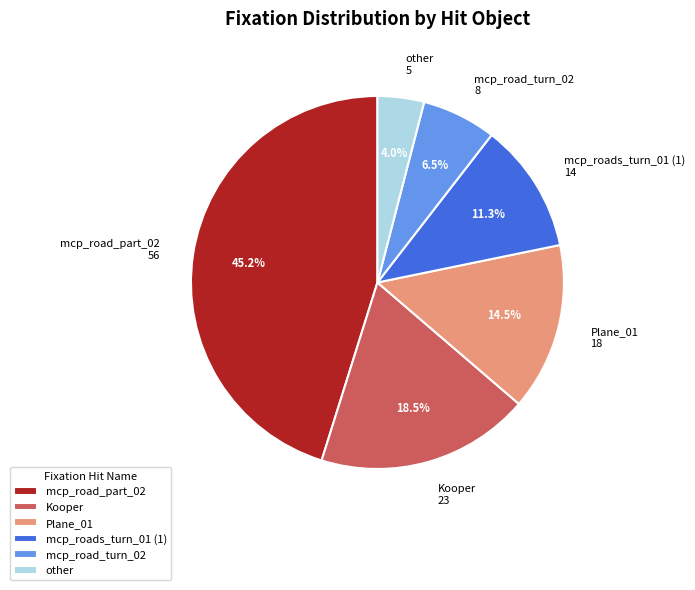

What portion of the pie excludes mcp_road_turn_02?

93.5%